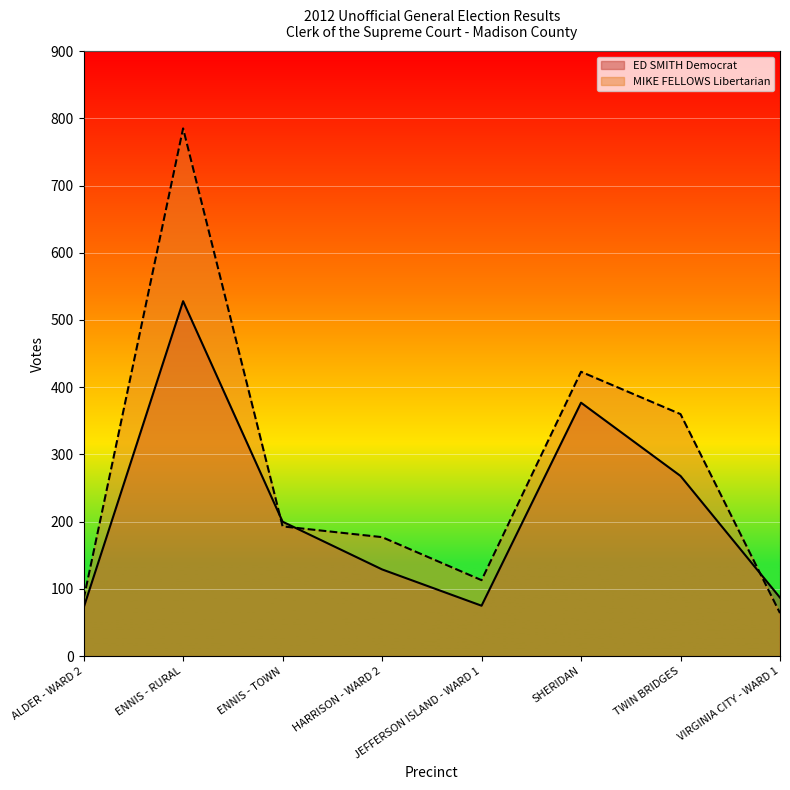

How many data points in ED SMITH Democrat are above 200?

3